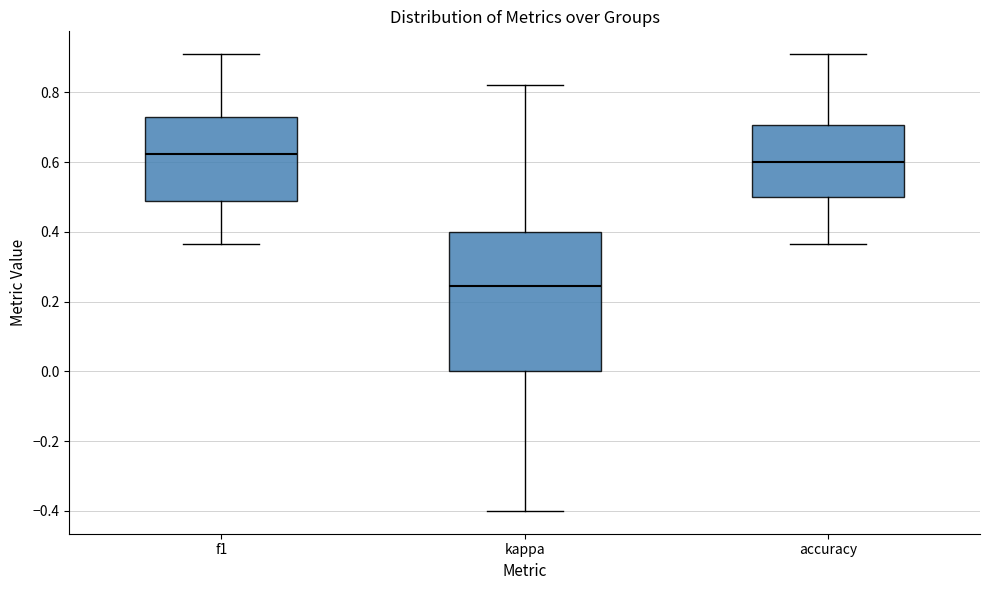

Reading left to right, read every box against the y-axis: the position of its median line, the range the box covers, and the ends of its whiskers. The values are not printed on the chart, so give them approximately, as read against the axis.

f1: median 0.62, box 0.48 to 0.72, whiskers 0.36 to 0.90
kappa: median 0.24, box 0.00 to 0.40, whiskers -0.40 to 0.82
accuracy: median 0.60, box 0.50 to 0.70, whiskers 0.36 to 0.90